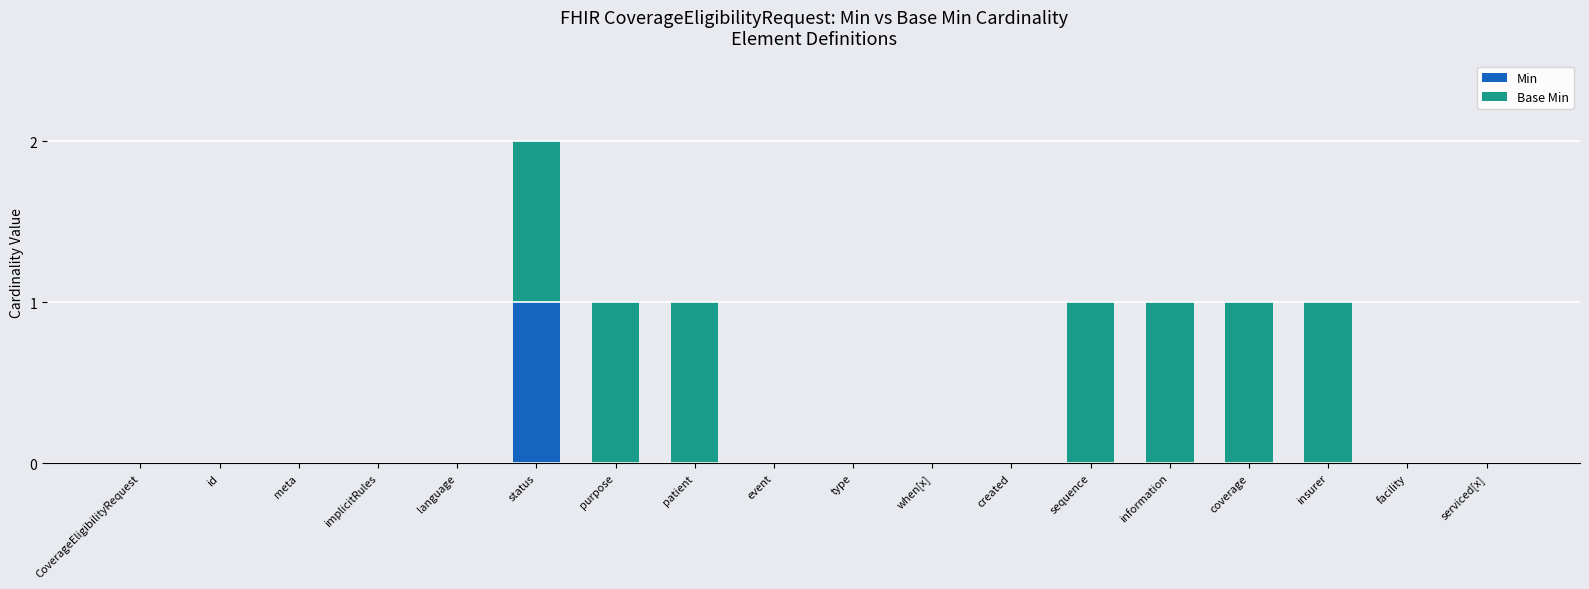

At which category is the sum across all series the highest?

status